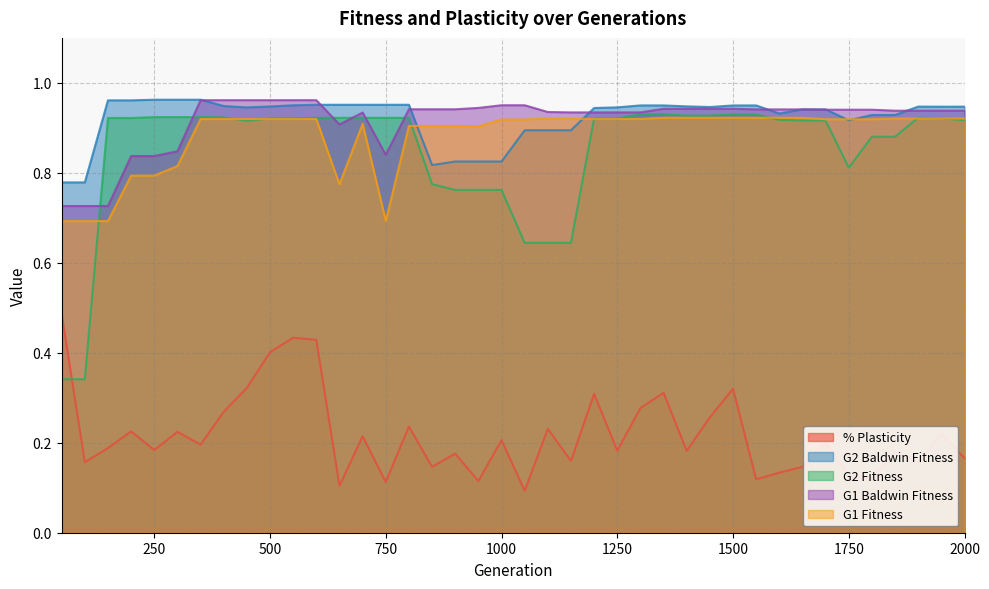

What is the difference between the G1 Fitness values at 750.0 and 1000.0?

0.2